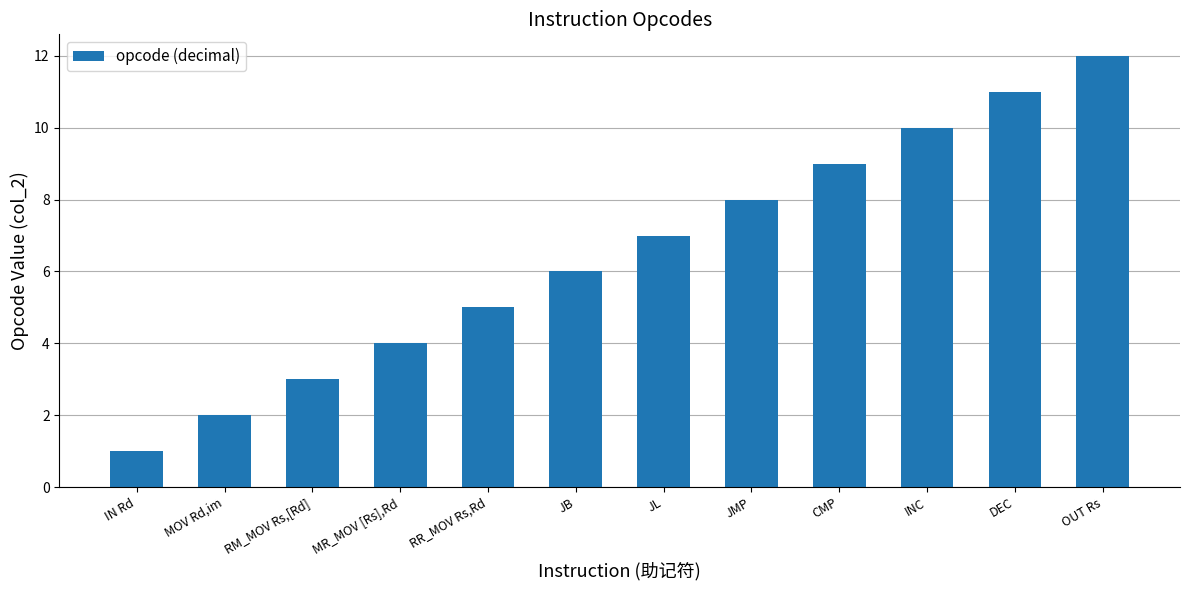

What value does the data have at DEC?

11